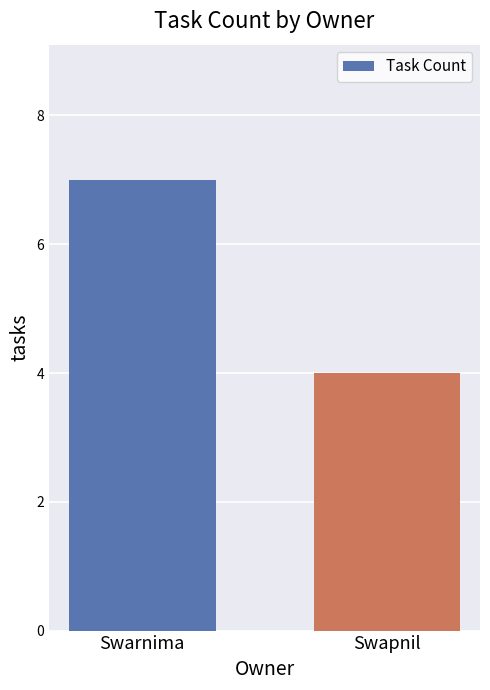

How many values are below 7?

1